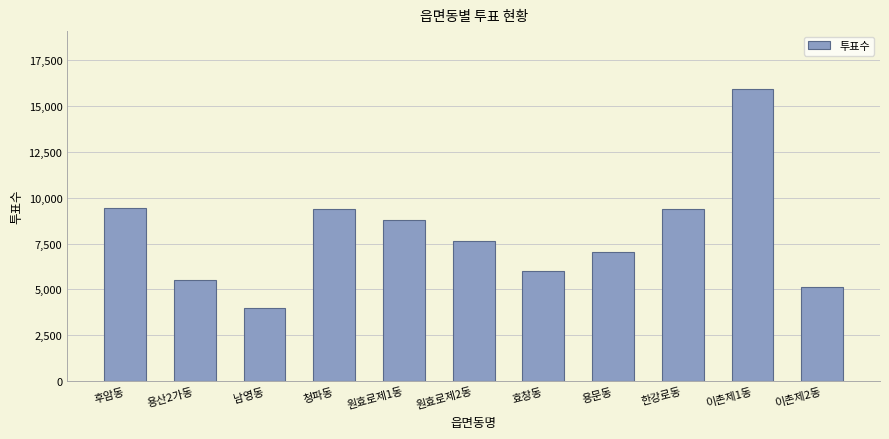

How many data points are less than 7613?

5